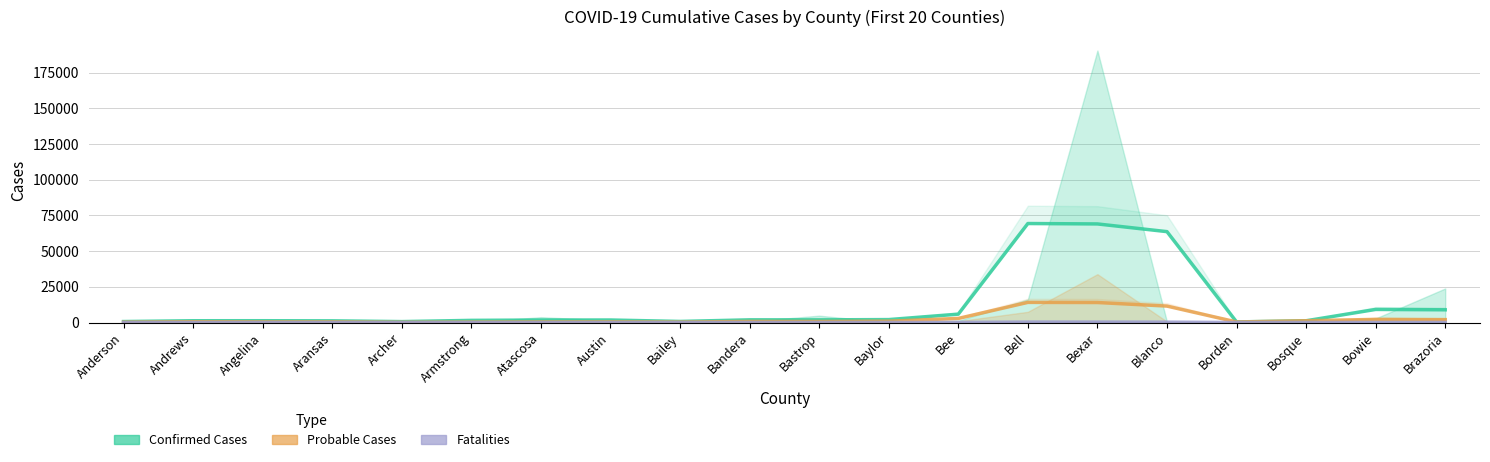

Rank the series by their maximum value, from highest to lowest.

Confirmed Cases, Probable Cases, Fatalities